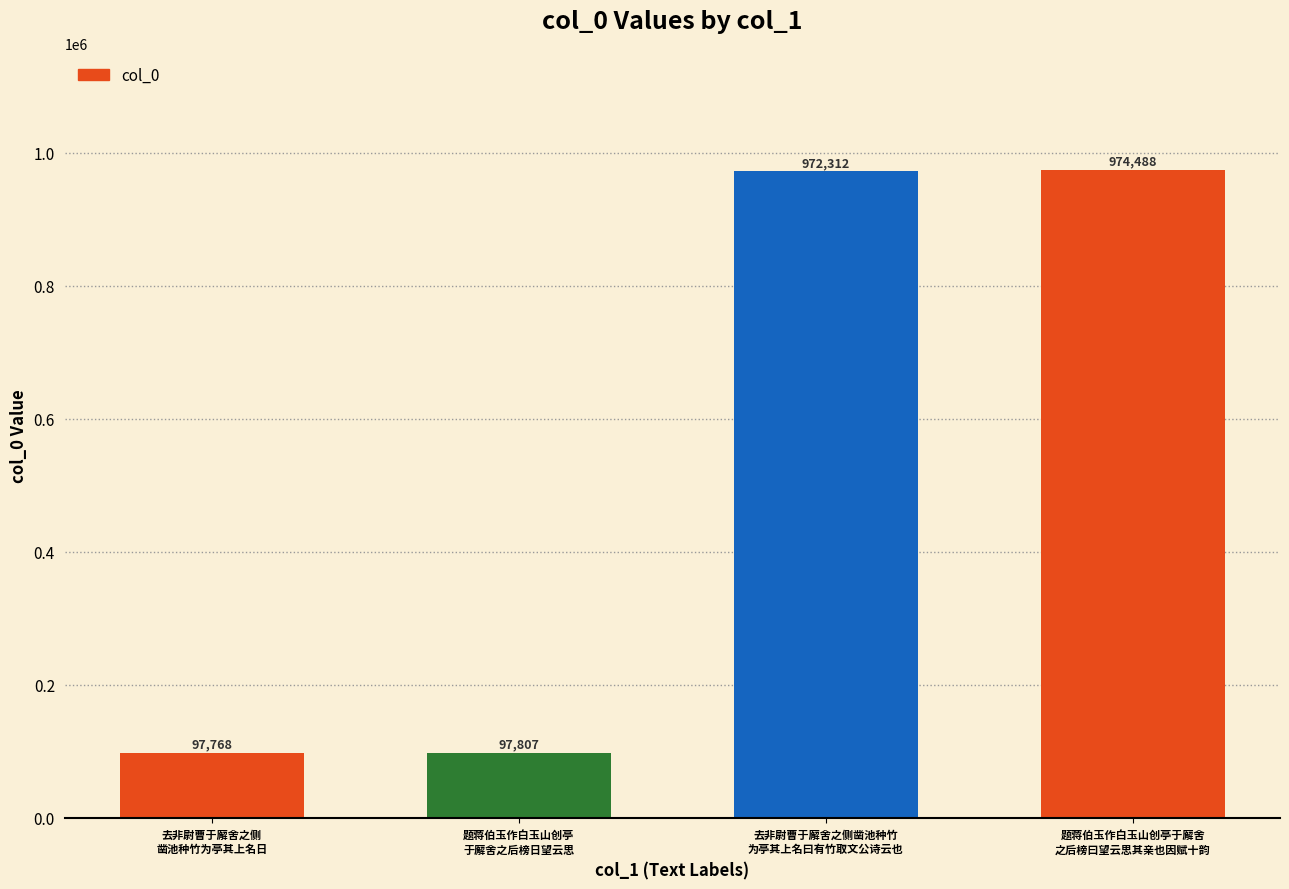

Reading right to left, what are all the values shown in this chart?

题蒋伯玉作白玉山创亭于廨舍
之后榜曰望云思其亲也因赋十韵=974488	去非尉曹于廨舍之侧凿池种竹
为亭其上名曰有竹取文公诗云也=972312	题蒋伯玉作白玉山创亭
于廨舍之后榜日望云思=97807	去非尉曹于廨舍之侧
凿池种竹为亭其上名日=97768